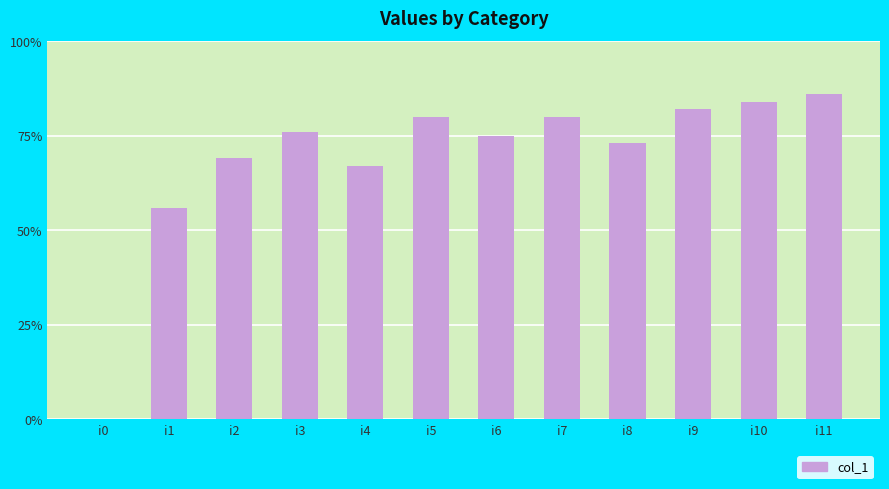

What is the maximum value shown in the chart?

86